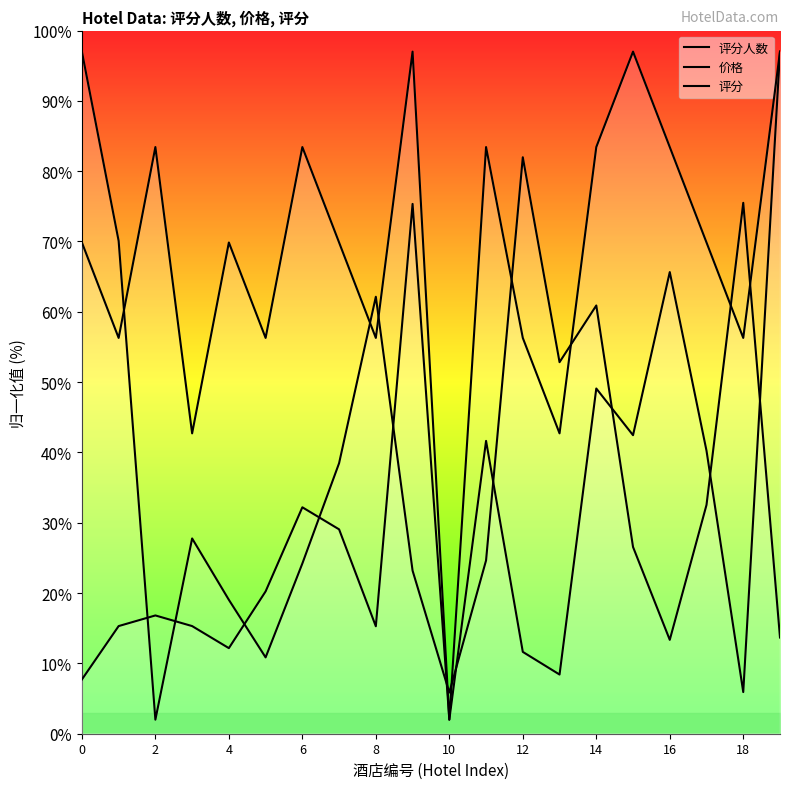

Reading left to right, list all the values displayed in this chart.

评分人数: 97.0	70.1	2.0	27.8	19.0	10.9	24.2	38.5	62.1	23.2	5.9	24.6	82.0	52.8	60.9	26.6	13.3	32.5	75.5	13.7
价格: 7.7	15.3	16.8	15.3	12.2	20.2	32.2	29.1	15.3	75.3	2.0	41.6	11.6	8.4	49.1	42.5	65.7	40.2	5.9	97.0
评分: 69.9	56.3	83.4	42.7	69.9	56.3	83.4	69.9	56.3	97.0	2.0	83.4	56.3	42.7	83.4	97.0	83.4	69.9	56.3	97.0